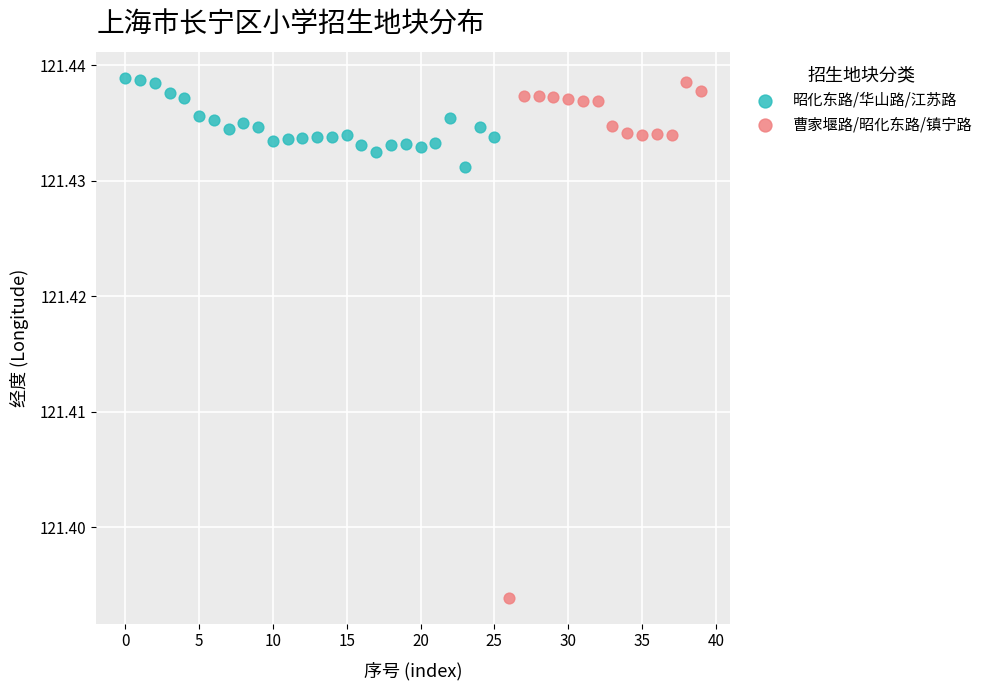

Which series has the widest spread of Y values?

曹家堰路/昭化东路/镇宁路